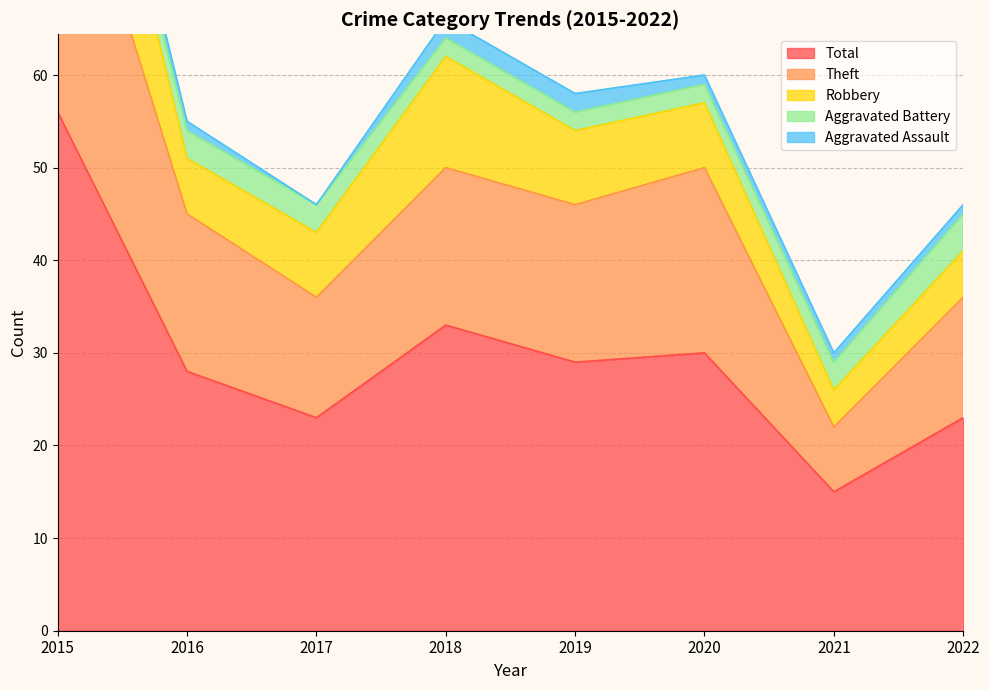

What is the approximate value of Total at 2016, to the nearest 10?

30